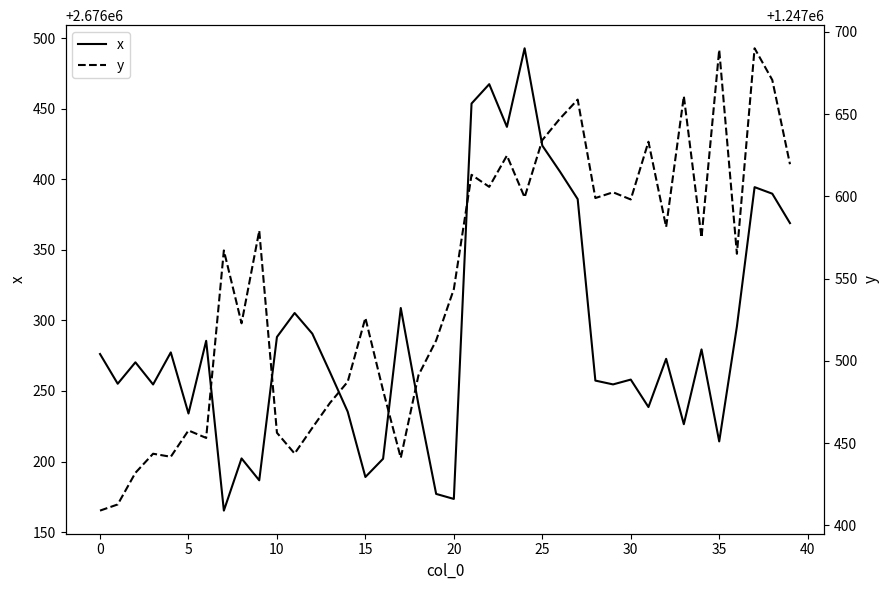

At which label is y closest to 1247549?

20